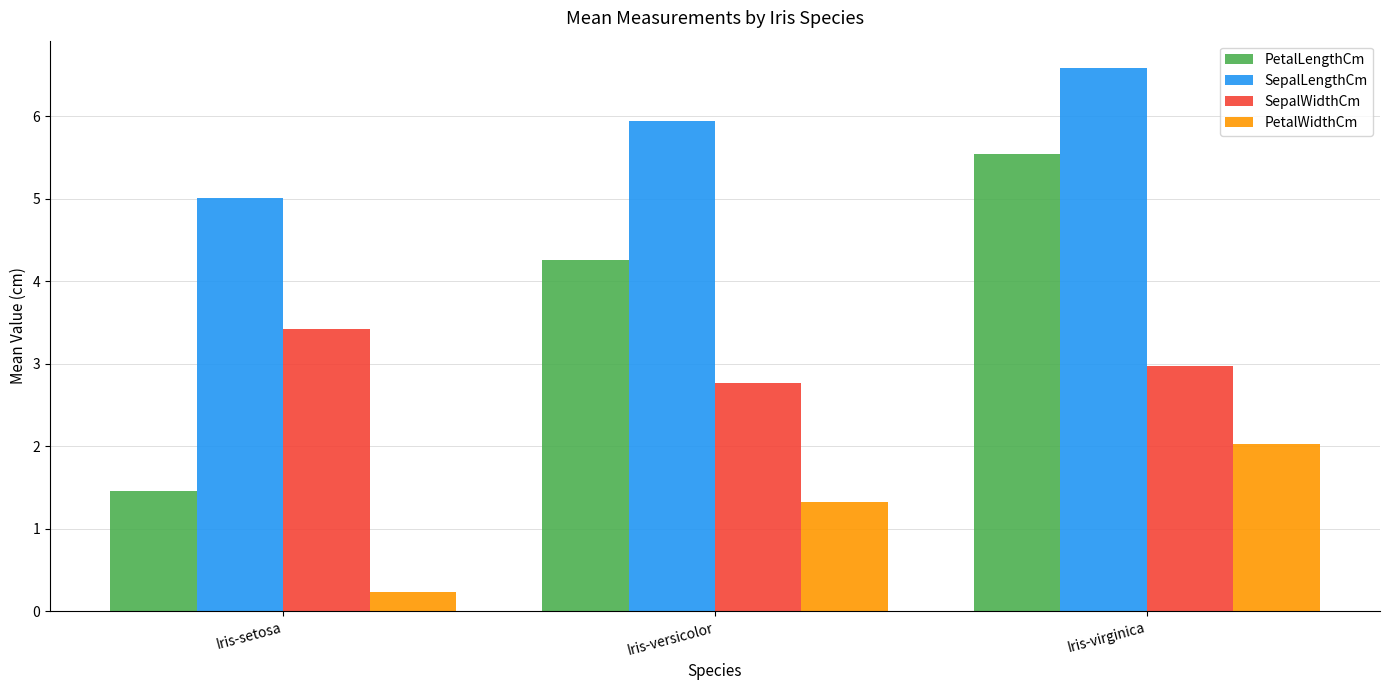

What is the spread (max minus min) of values at Iris-virginica?

4.6